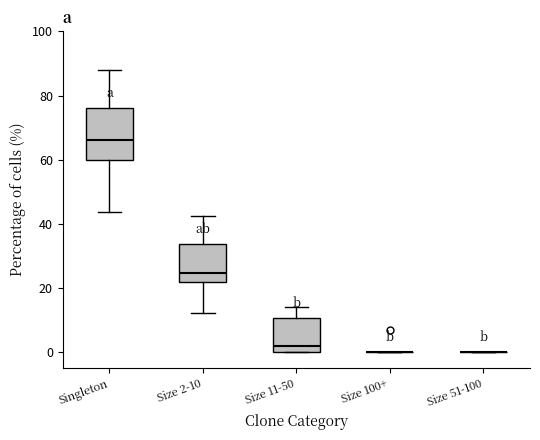

Which box is the tallest, from its lower edge to its upper edge?

Singleton